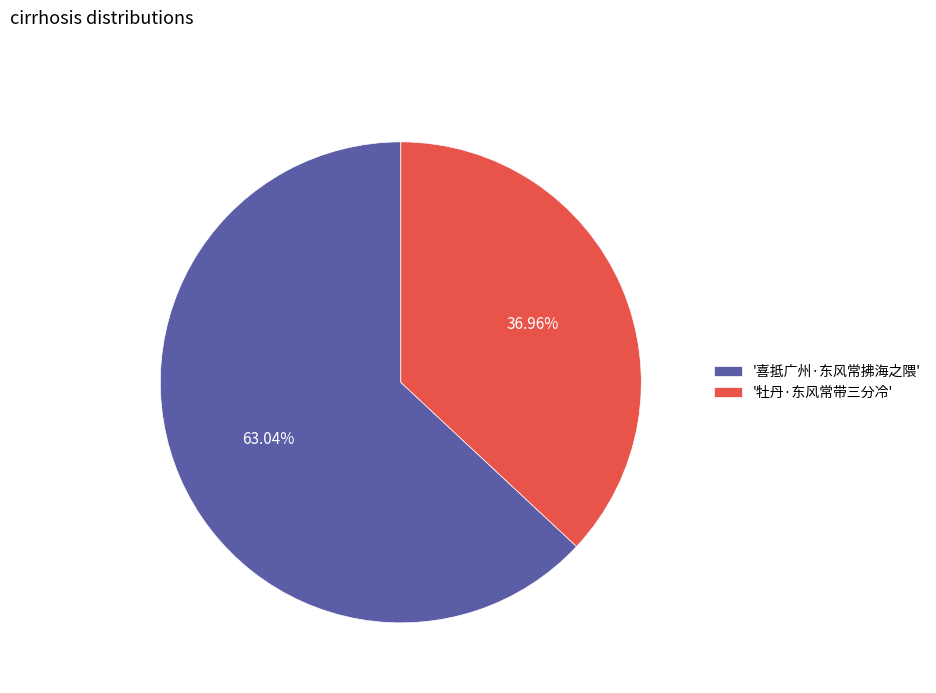

What is the ratio of the value at '喜抵广州·东风常拂海之隈' to the value at '牡丹·东风常带三分冷'?

1.7